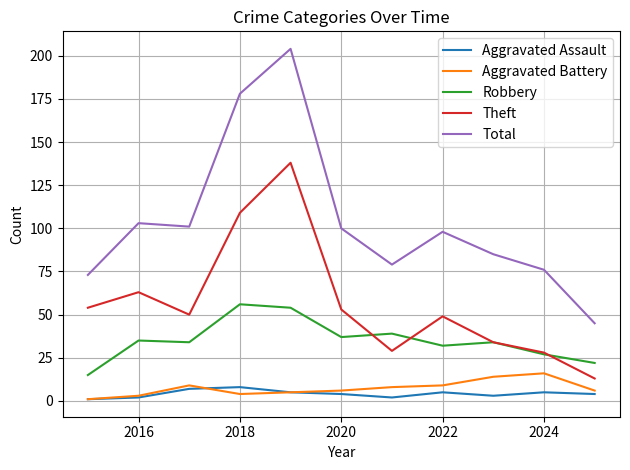

True or false: Robbery and Total intersect in this chart.

False